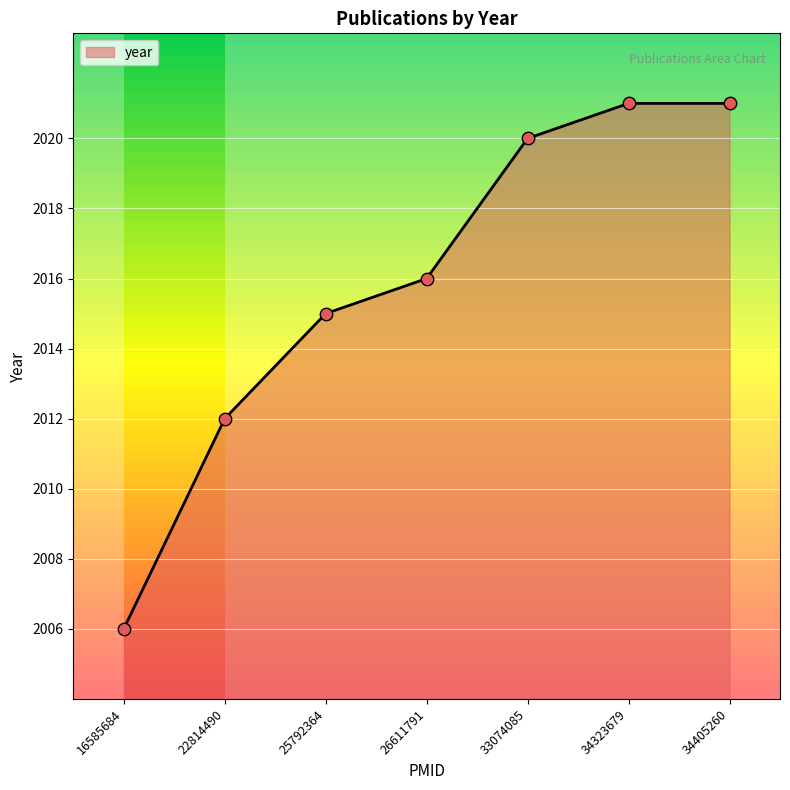

What is the ratio of the value at 22814490 to the value at 26611791?

1.0